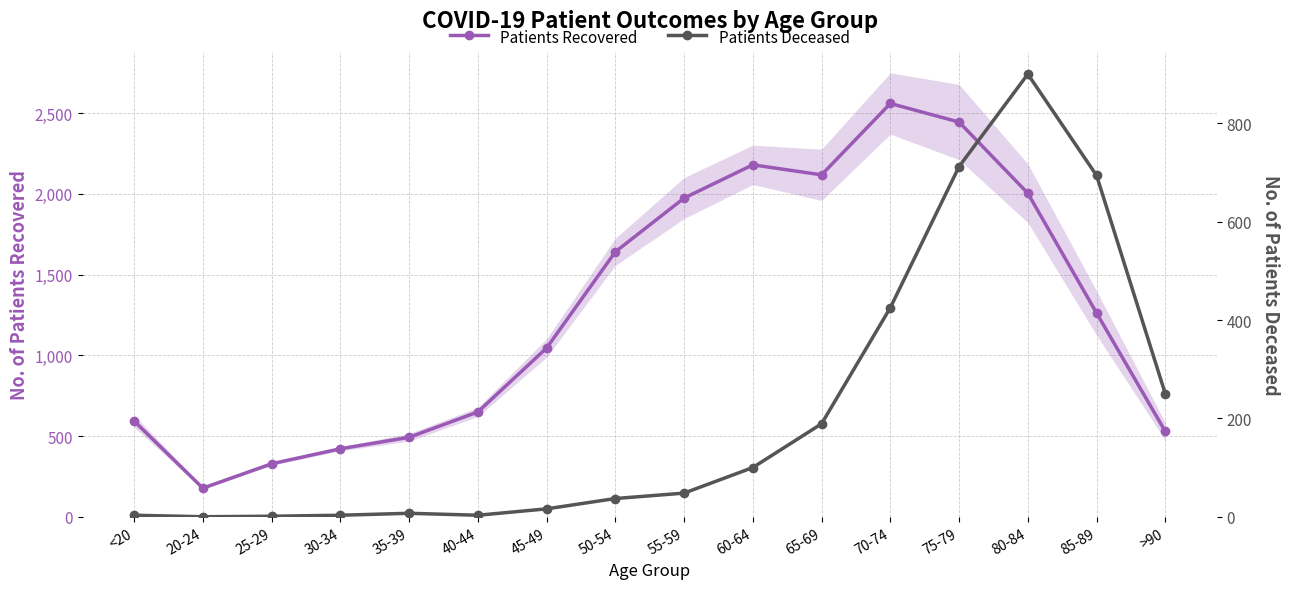

Does the chart have visible grid lines?

Yes